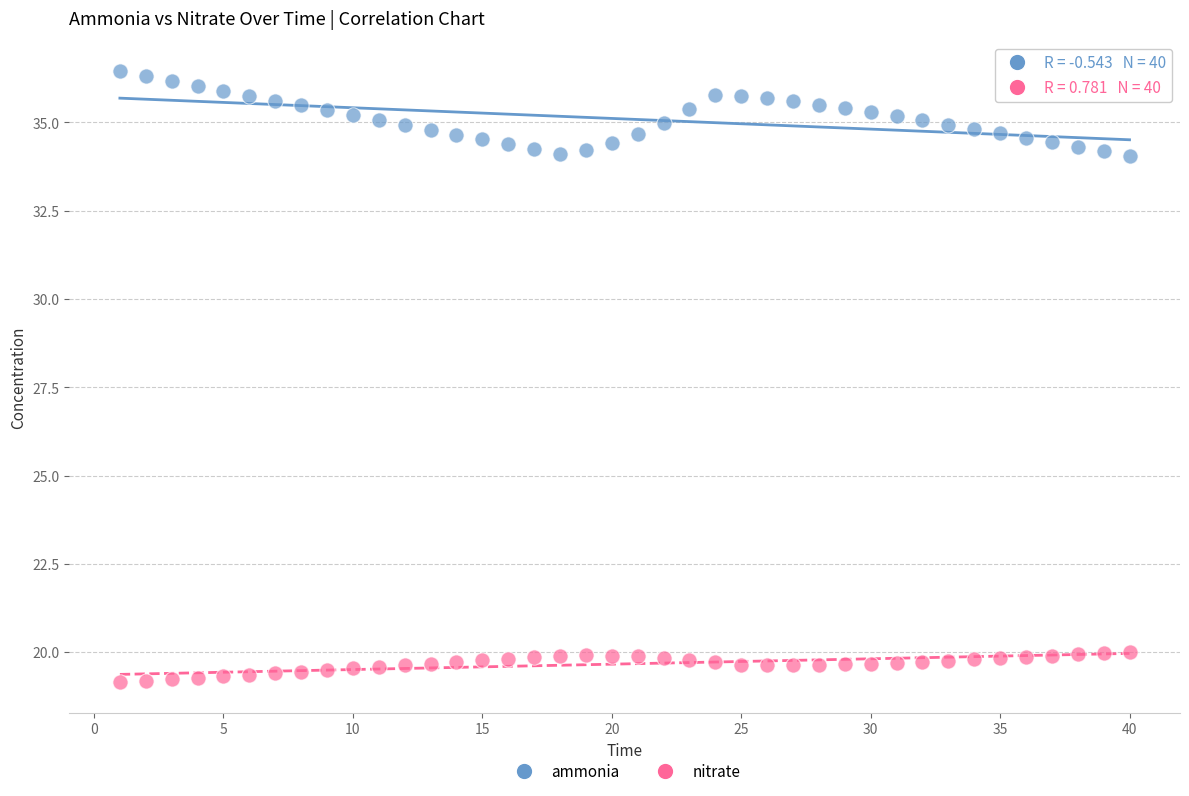

Which series reaches the maximum Y coordinate?

ammonia